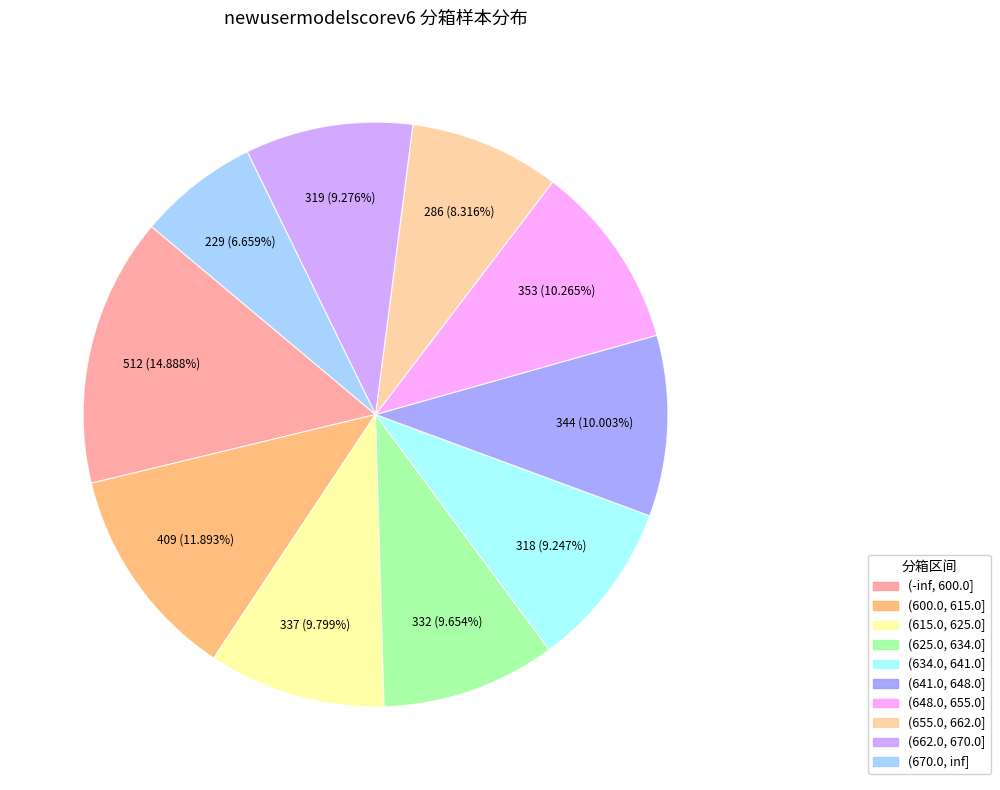

The (-inf, 600.0] slice represents 8% of the pie. True or false?

False